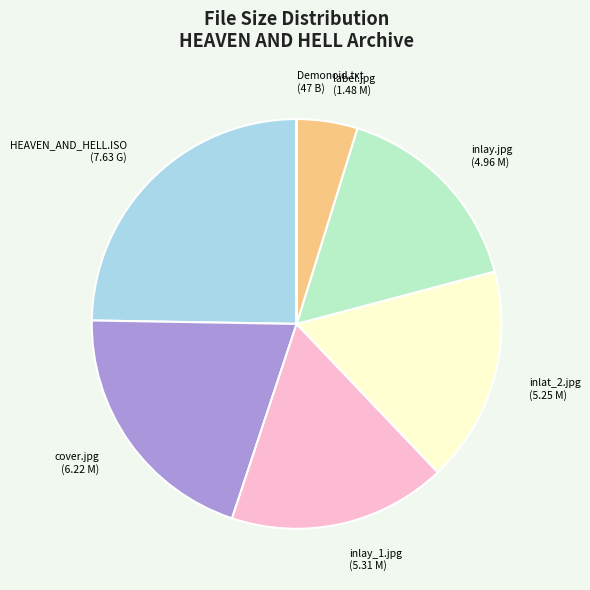

Is there a majority slice in this chart?

No